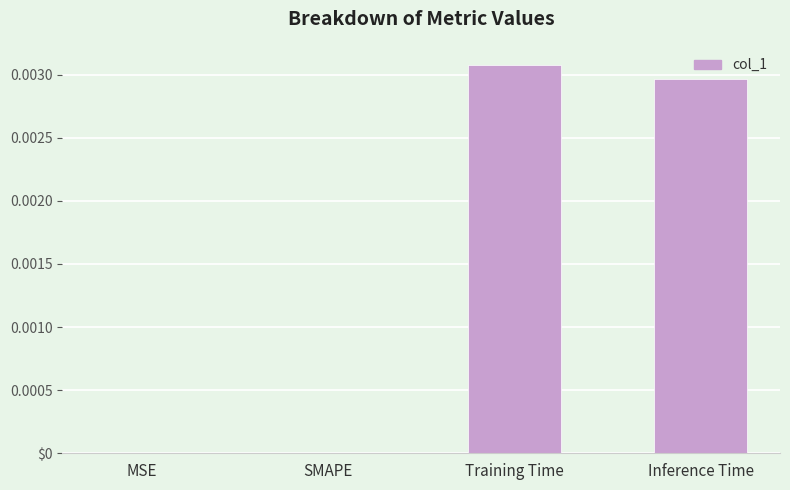

What position from the left is Training Time?

3